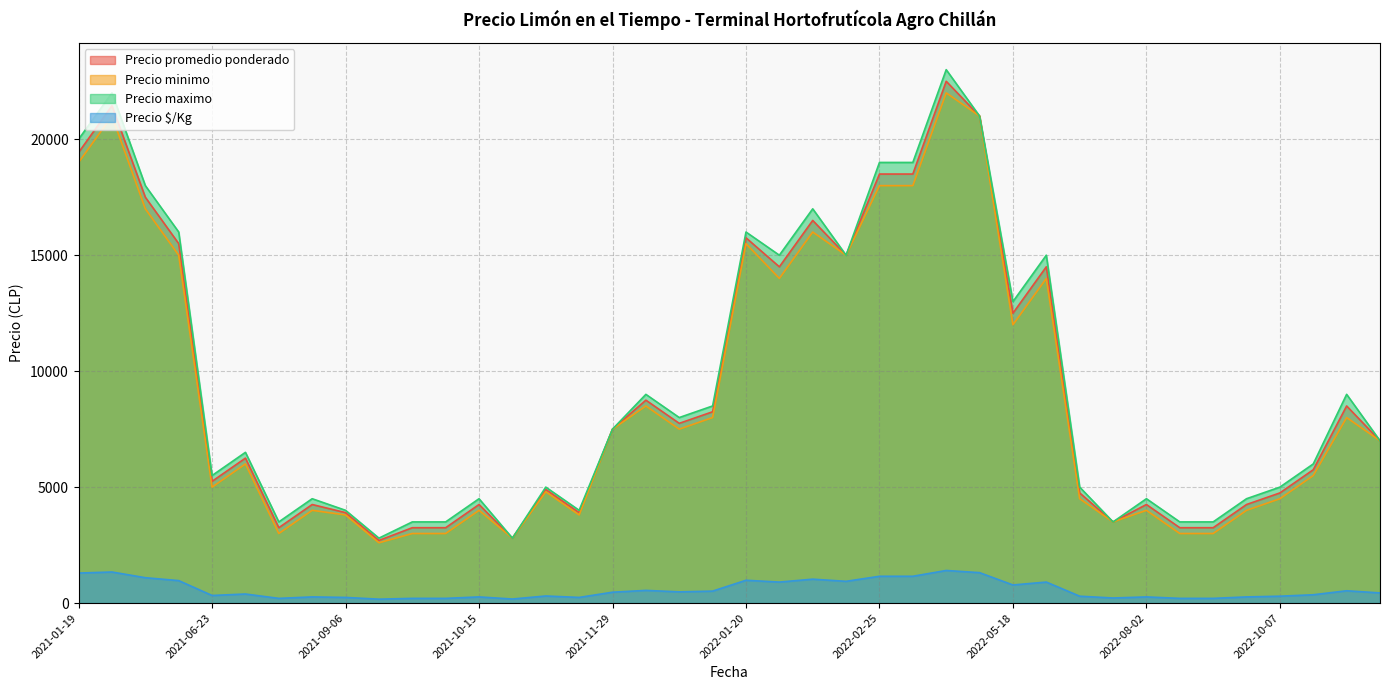

True or false: Precio $/Kg and Precio promedio ponderado intersect in this chart.

False